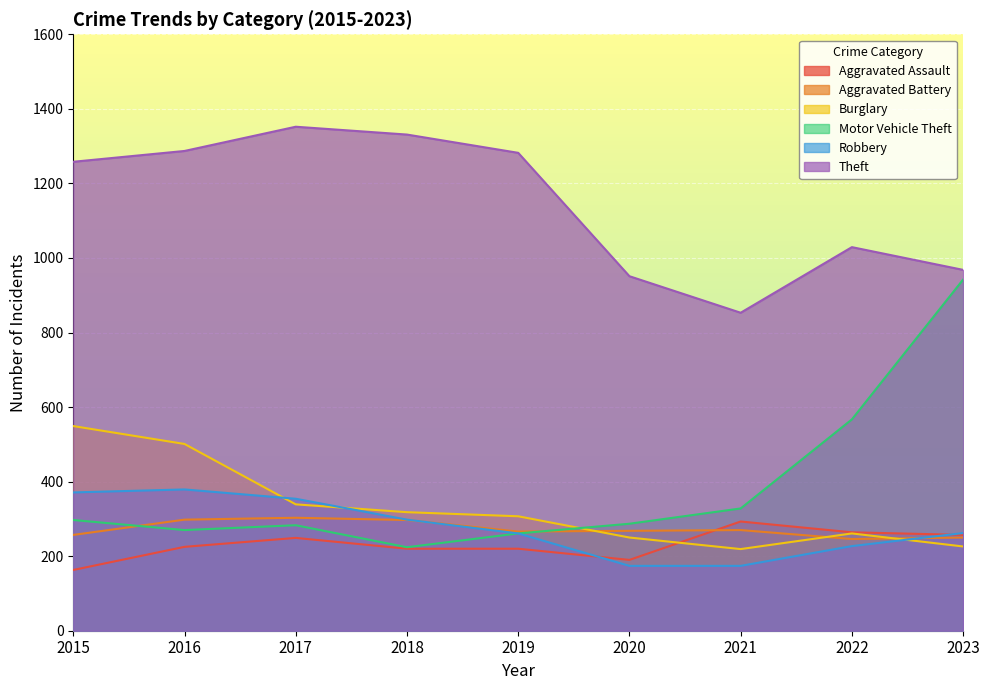

The Aggravated Assault series shows 331 at 2016. True or false?

False